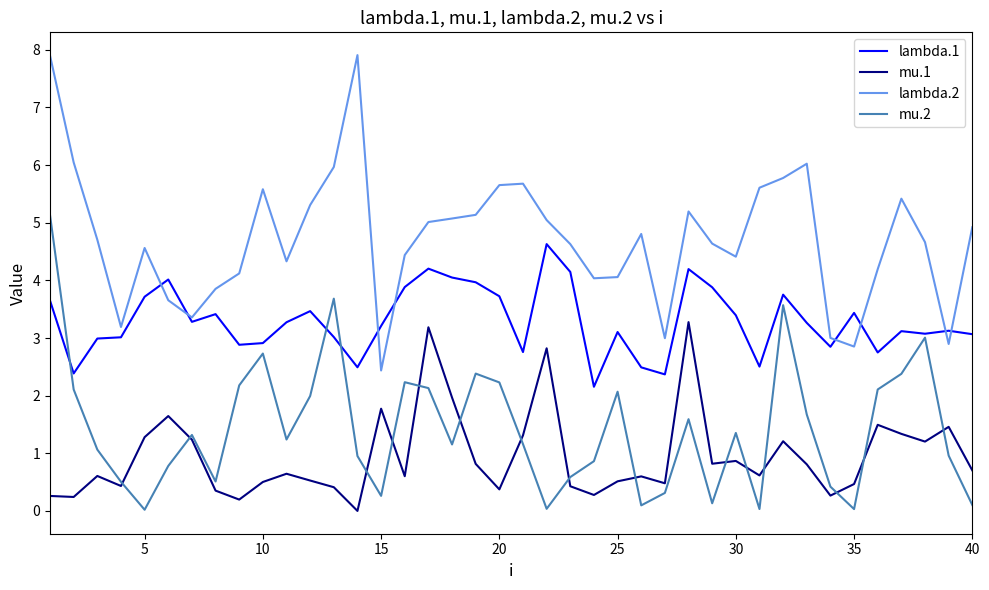

Rank the series by their maximum value, from lowest to highest.

mu.1, lambda.1, mu.2, lambda.2